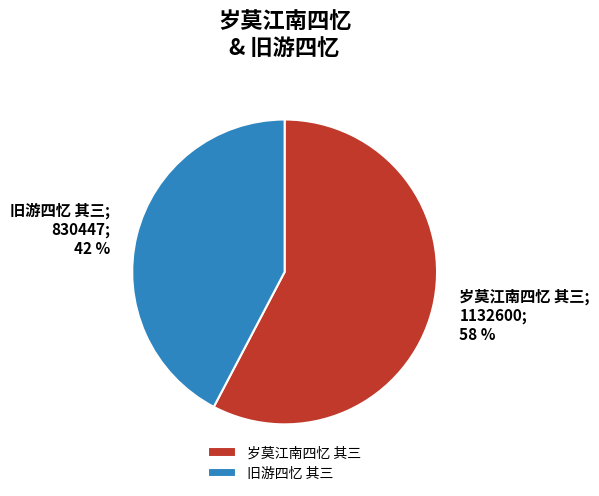

To the nearest percent, what is the combined percentage of 岁莫江南四忆 其三 and 旧游四忆 其三?

100%